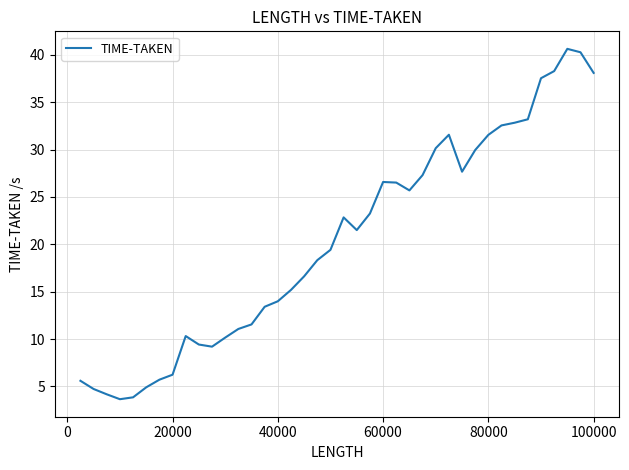

Is this an area chart (filled region under the line)?

No